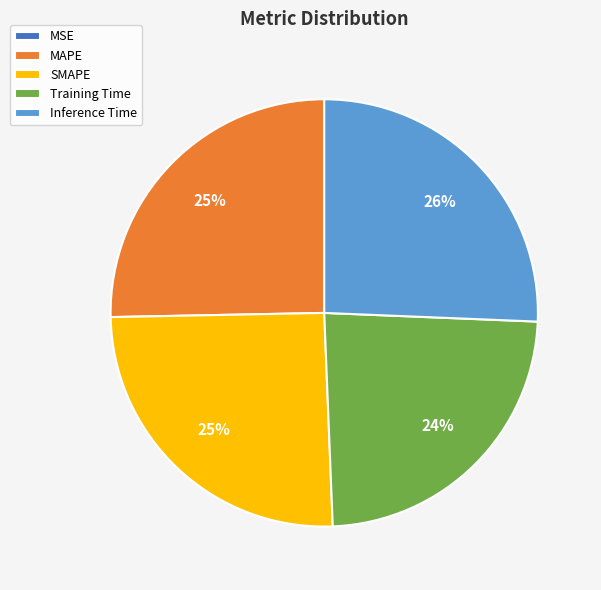

To the nearest percent, what is the difference between the largest and smallest slice percentages?

26%